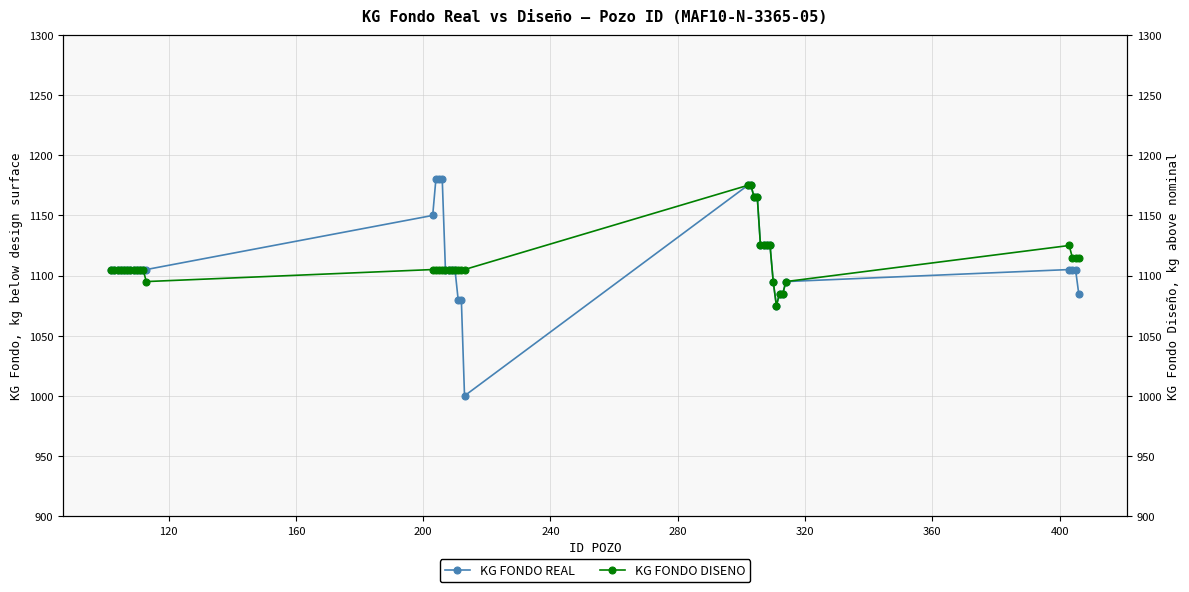

What is the maximum value for KG FONDO DISENO?

1175